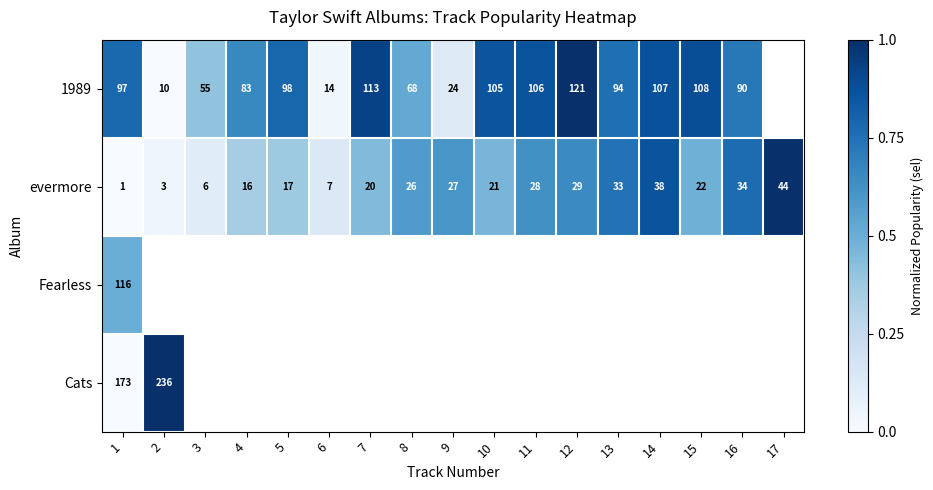

The 1989 series shows 0.5 at 1. True or false?

False